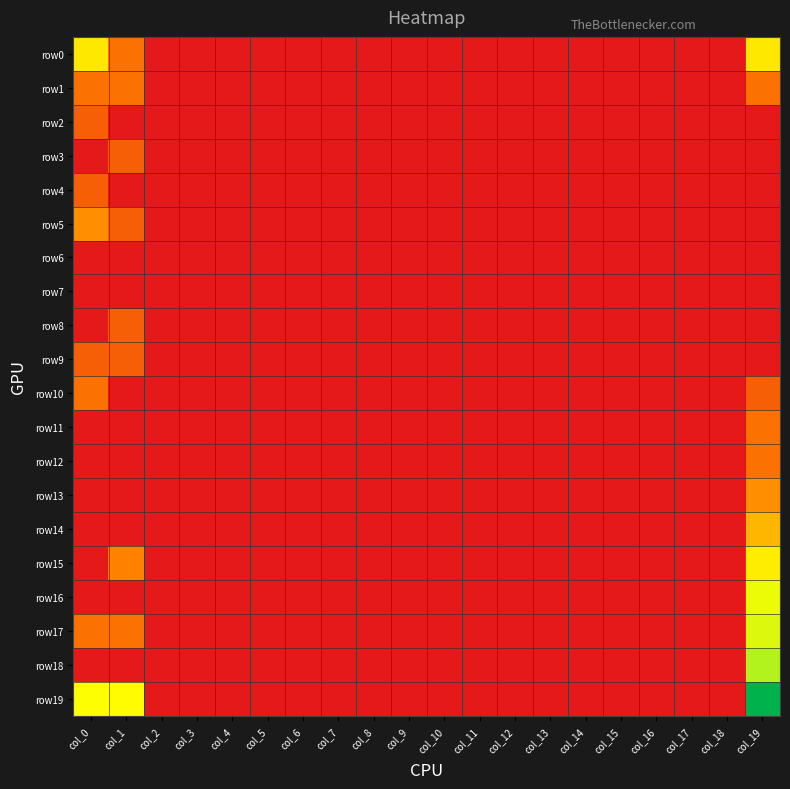

Reading left to right, extract all data points from this chart.

row0: col_0=16	col_1=2	col_2=0	col_3=0	col_4=0	col_5=0	col_6=0	col_7=0	col_8=0	col_9=0	col_10=0	col_11=0	col_12=0	col_13=0	col_14=0	col_15=0	col_16=0	col_17=0	col_18=0	col_19=16
row1: col_0=2	col_1=2	col_2=0	col_3=0	col_4=0	col_5=0	col_6=0	col_7=0	col_8=0	col_9=0	col_10=0	col_11=0	col_12=0	col_13=0	col_14=0	col_15=0	col_16=0	col_17=0	col_18=0	col_19=2
row2: col_0=1	col_1=0	col_2=0	col_3=0	col_4=0	col_5=0	col_6=0	col_7=0	col_8=0	col_9=0	col_10=0	col_11=0	col_12=0	col_13=0	col_14=0	col_15=0	col_16=0	col_17=0	col_18=0	col_19=0
row3: col_0=0	col_1=1	col_2=0	col_3=0	col_4=0	col_5=0	col_6=0	col_7=0	col_8=0	col_9=0	col_10=0	col_11=0	col_12=0	col_13=0	col_14=0	col_15=0	col_16=0	col_17=0	col_18=0	col_19=0
row4: col_0=1	col_1=0	col_2=0	col_3=0	col_4=0	col_5=0	col_6=0	col_7=0	col_8=0	col_9=0	col_10=0	col_11=0	col_12=0	col_13=0	col_14=0	col_15=0	col_16=0	col_17=0	col_18=0	col_19=0
row5: col_0=4	col_1=1	col_2=0	col_3=0	col_4=0	col_5=0	col_6=0	col_7=0	col_8=0	col_9=0	col_10=0	col_11=0	col_12=0	col_13=0	col_14=0	col_15=0	col_16=0	col_17=0	col_18=0	col_19=0
row6: col_0=0	col_1=0	col_2=0	col_3=0	col_4=0	col_5=0	col_6=0	col_7=0	col_8=0	col_9=0	col_10=0	col_11=0	col_12=0	col_13=0	col_14=0	col_15=0	col_16=0	col_17=0	col_18=0	col_19=0
row7: col_0=0	col_1=0	col_2=0	col_3=0	col_4=0	col_5=0	col_6=0	col_7=0	col_8=0	col_9=0	col_10=0	col_11=0	col_12=0	col_13=0	col_14=0	col_15=0	col_16=0	col_17=0	col_18=0	col_19=0
row8: col_0=0	col_1=1	col_2=0	col_3=0	col_4=0	col_5=0	col_6=0	col_7=0	col_8=0	col_9=0	col_10=0	col_11=0	col_12=0	col_13=0	col_14=0	col_15=0	col_16=0	col_17=0	col_18=0	col_19=0
row9: col_0=1	col_1=1	col_2=0	col_3=0	col_4=0	col_5=0	col_6=0	col_7=0	col_8=0	col_9=0	col_10=0	col_11=0	col_12=0	col_13=0	col_14=0	col_15=0	col_16=0	col_17=0	col_18=0	col_19=0
row10: col_0=2	col_1=0	col_2=0	col_3=0	col_4=0	col_5=0	col_6=0	col_7=0	col_8=0	col_9=0	col_10=0	col_11=0	col_12=0	col_13=0	col_14=0	col_15=0	col_16=0	col_17=0	col_18=0	col_19=1
row11: col_0=0	col_1=0	col_2=0	col_3=0	col_4=0	col_5=0	col_6=0	col_7=0	col_8=0	col_9=0	col_10=0	col_11=0	col_12=0	col_13=0	col_14=0	col_15=0	col_16=0	col_17=0	col_18=0	col_19=2
row12: col_0=0	col_1=0	col_2=0	col_3=0	col_4=0	col_5=0	col_6=0	col_7=0	col_8=0	col_9=0	col_10=0	col_11=0	col_12=0	col_13=0	col_14=0	col_15=0	col_16=0	col_17=0	col_18=0	col_19=2
row13: col_0=0	col_1=0	col_2=0	col_3=0	col_4=0	col_5=0	col_6=0	col_7=0	col_8=0	col_9=0	col_10=0	col_11=0	col_12=0	col_13=0	col_14=0	col_15=0	col_16=0	col_17=0	col_18=0	col_19=4
row14: col_0=0	col_1=0	col_2=0	col_3=0	col_4=0	col_5=0	col_6=0	col_7=0	col_8=0	col_9=0	col_10=0	col_11=0	col_12=0	col_13=0	col_14=0	col_15=0	col_16=0	col_17=0	col_18=0	col_19=8
row15: col_0=0	col_1=3	col_2=0	col_3=0	col_4=0	col_5=0	col_6=0	col_7=0	col_8=0	col_9=0	col_10=0	col_11=0	col_12=0	col_13=0	col_14=0	col_15=0	col_16=0	col_17=0	col_18=0	col_19=17
row16: col_0=0	col_1=0	col_2=0	col_3=0	col_4=0	col_5=0	col_6=0	col_7=0	col_8=0	col_9=0	col_10=0	col_11=0	col_12=0	col_13=0	col_14=0	col_15=0	col_16=0	col_17=0	col_18=0	col_19=23
row17: col_0=2	col_1=2	col_2=0	col_3=0	col_4=0	col_5=0	col_6=0	col_7=0	col_8=0	col_9=0	col_10=0	col_11=0	col_12=0	col_13=0	col_14=0	col_15=0	col_16=0	col_17=0	col_18=0	col_19=25
row18: col_0=0	col_1=0	col_2=0	col_3=0	col_4=0	col_5=0	col_6=0	col_7=0	col_8=0	col_9=0	col_10=0	col_11=0	col_12=0	col_13=0	col_14=0	col_15=0	col_16=0	col_17=0	col_18=0	col_19=31
row19: col_0=21	col_1=20	col_2=0	col_3=0	col_4=0	col_5=0	col_6=0	col_7=0	col_8=0	col_9=0	col_10=0	col_11=0	col_12=0	col_13=0	col_14=0	col_15=0	col_16=0	col_17=0	col_18=0	col_19=150